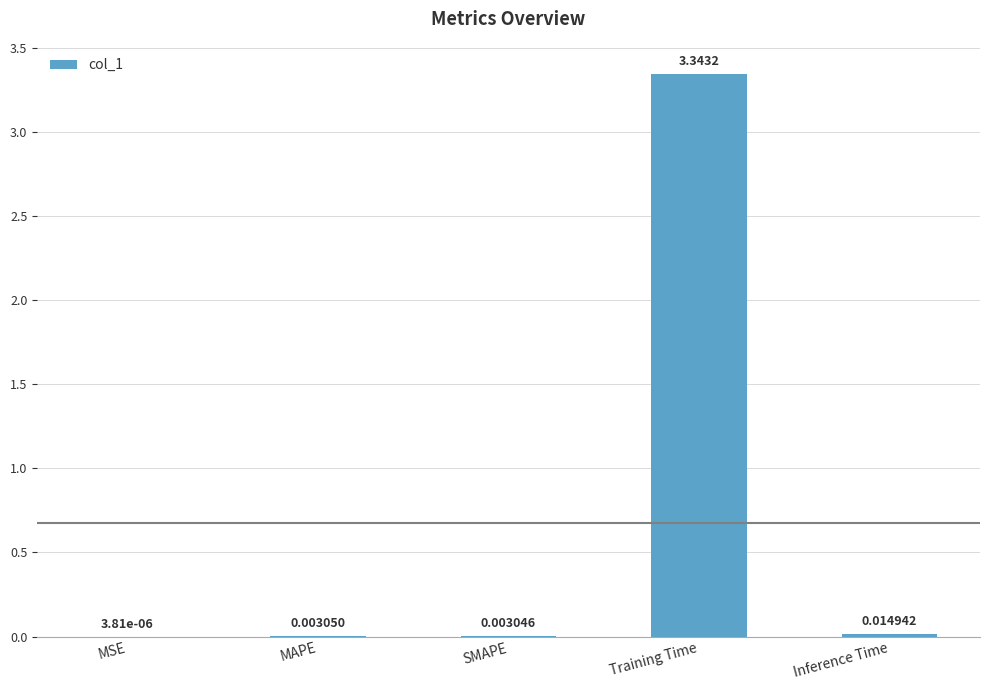

Which label corresponds to the largest value in the chart?

Training Time